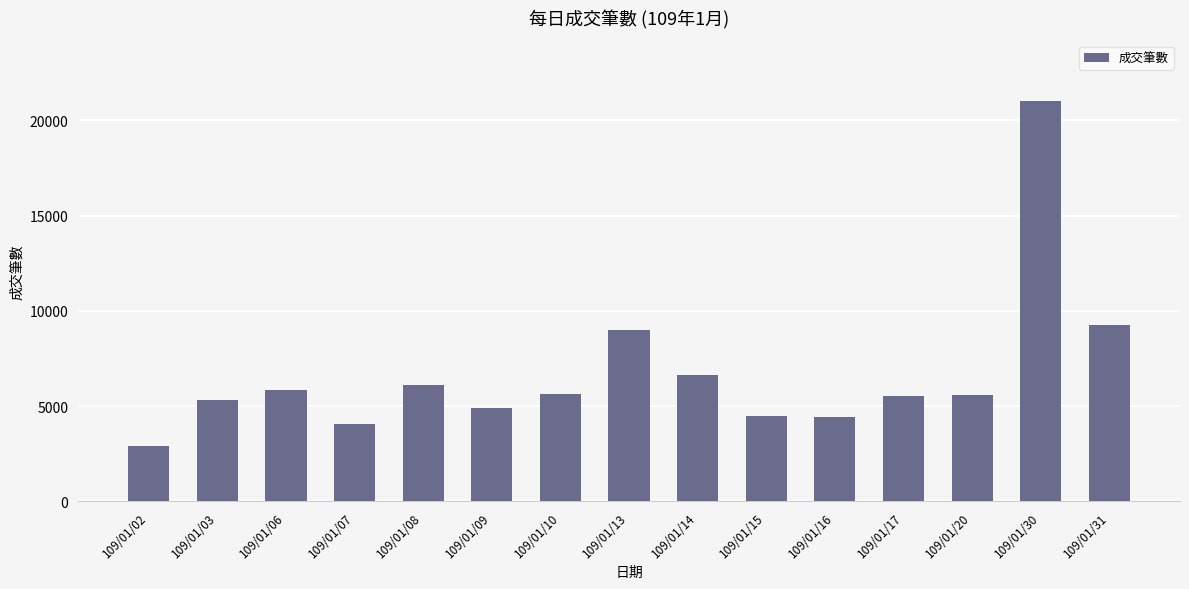

Is it true that the value at 109/01/03 is 3703?

False